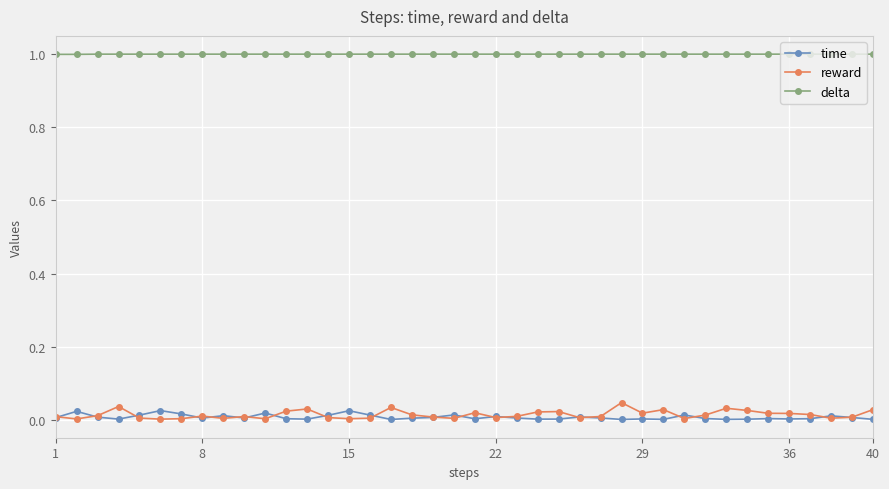

True or false: delta and reward cross at least once.

False